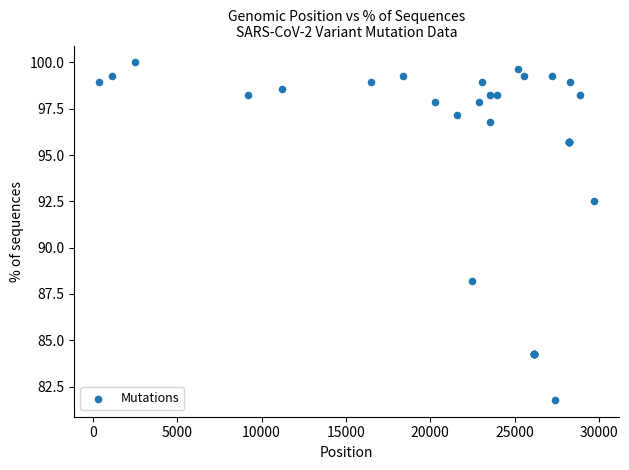

What Y value in the scatter plot is closest to 90?

88.2